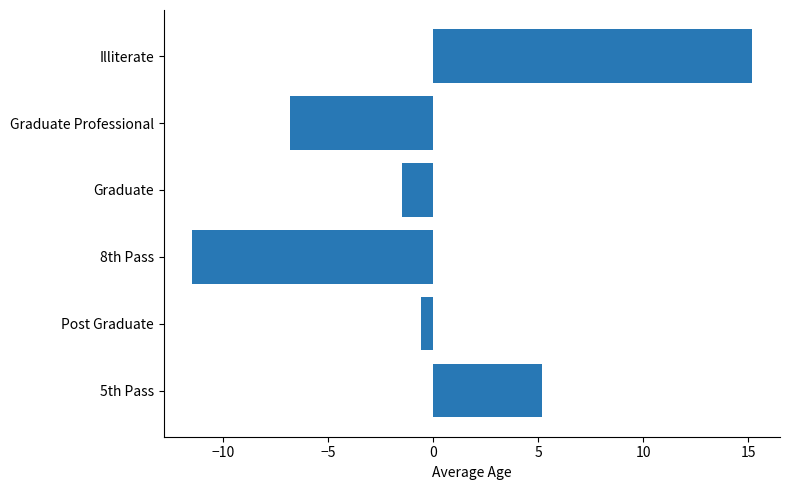

Rank the categories by value from highest to lowest.

Illiterate, 5th Pass, Post Graduate, Graduate, Graduate Professional, 8th Pass